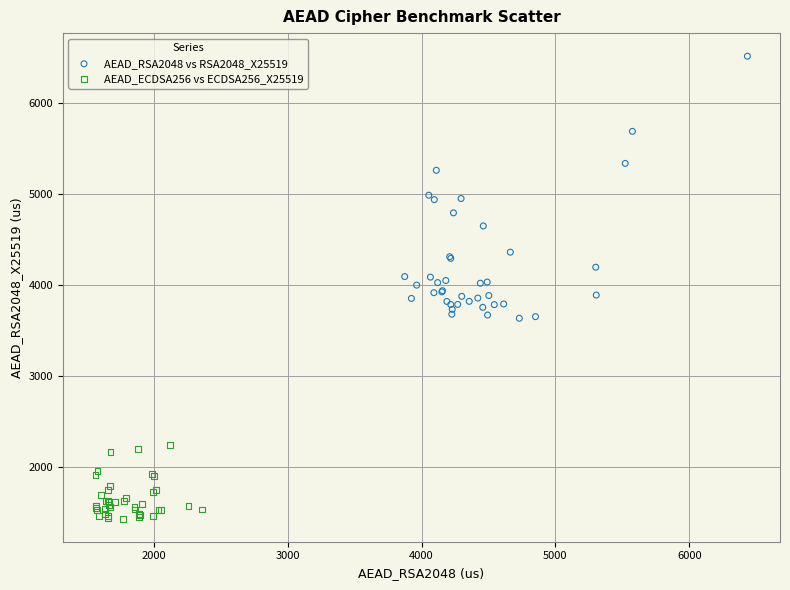

Which series contains the lowest Y value?

AEAD_ECDSA256 vs ECDSA256_X25519